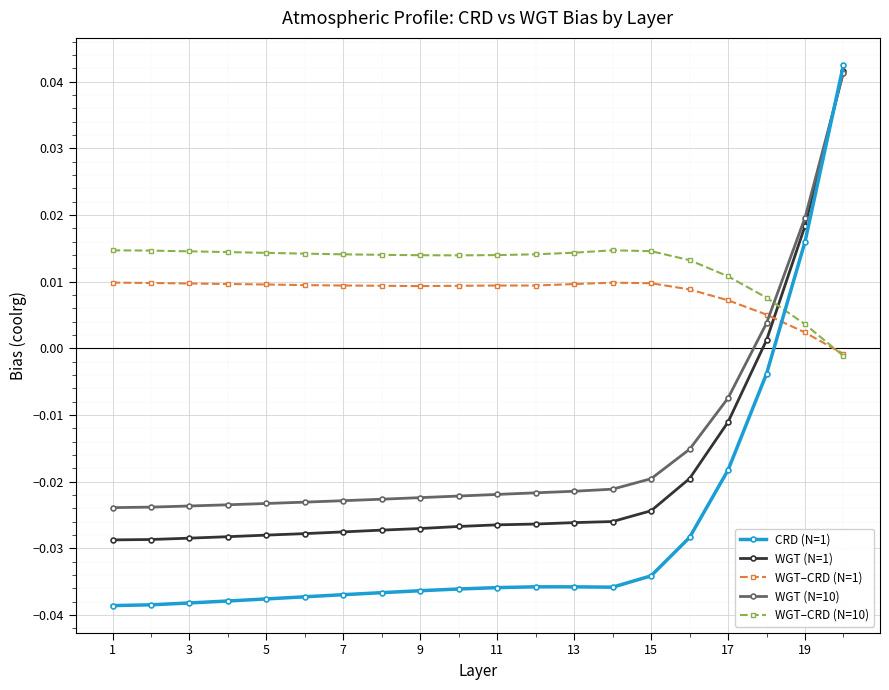

Which series ends up on top after the final intersection of WGT–CRD (N=10) and WGT (N=1)?

WGT (N=1)